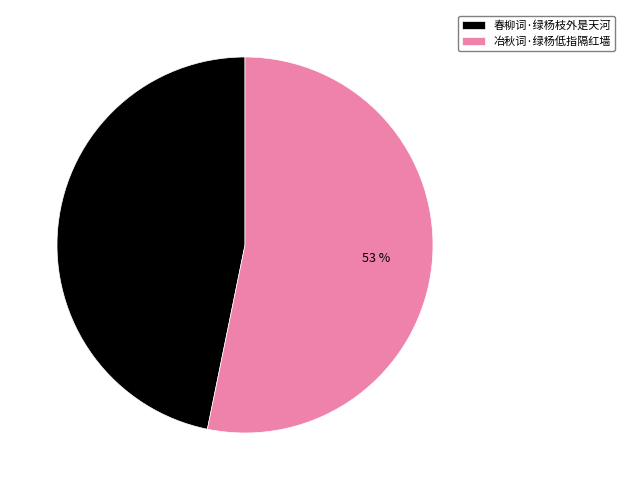

Is the sum of 冶秋词·绿杨低指隔红墙 and 春柳词·绿杨枝外是天河 greater than half?

Yes